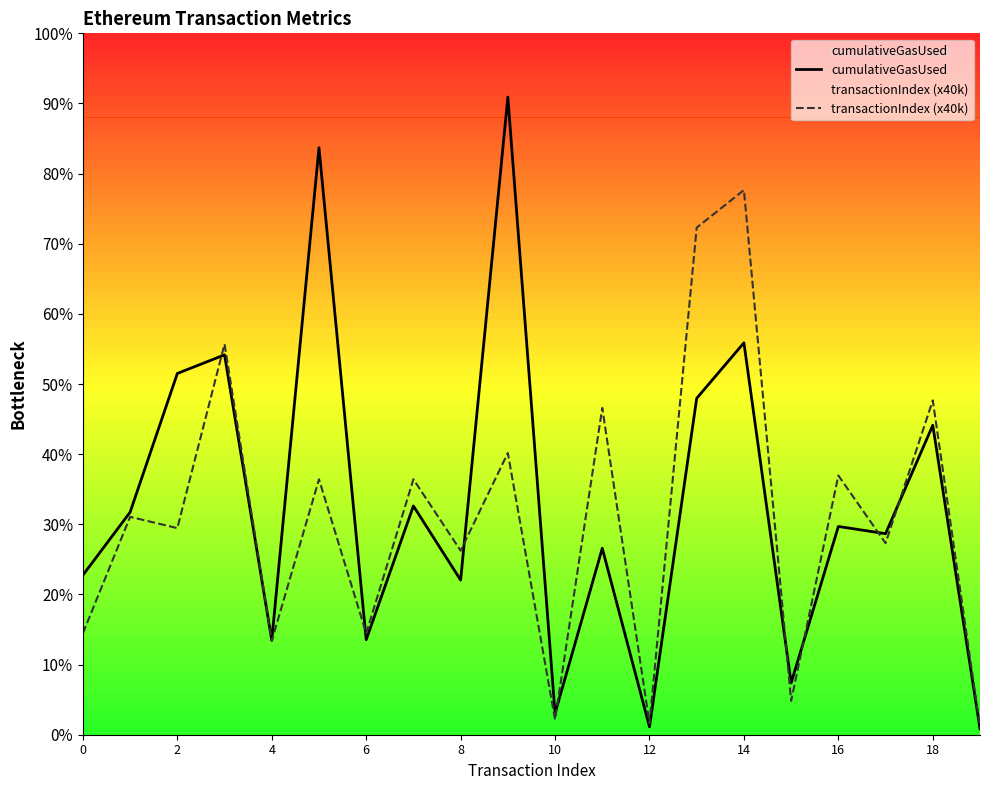

Rank the series by their average value, from highest to lowest.

cumulativeGasUsed, transactionIndex (x40k)